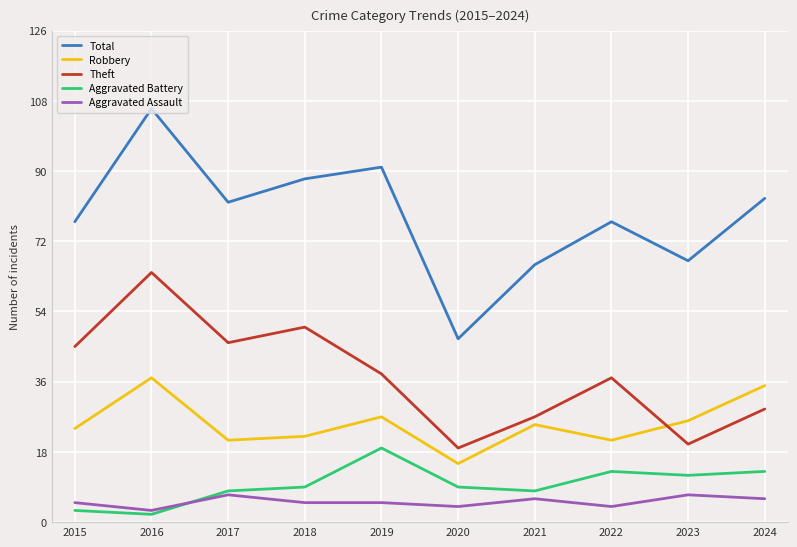

At 2024, list the series in order from largest to smallest.

Total, Robbery, Theft, Aggravated Battery, Aggravated Assault